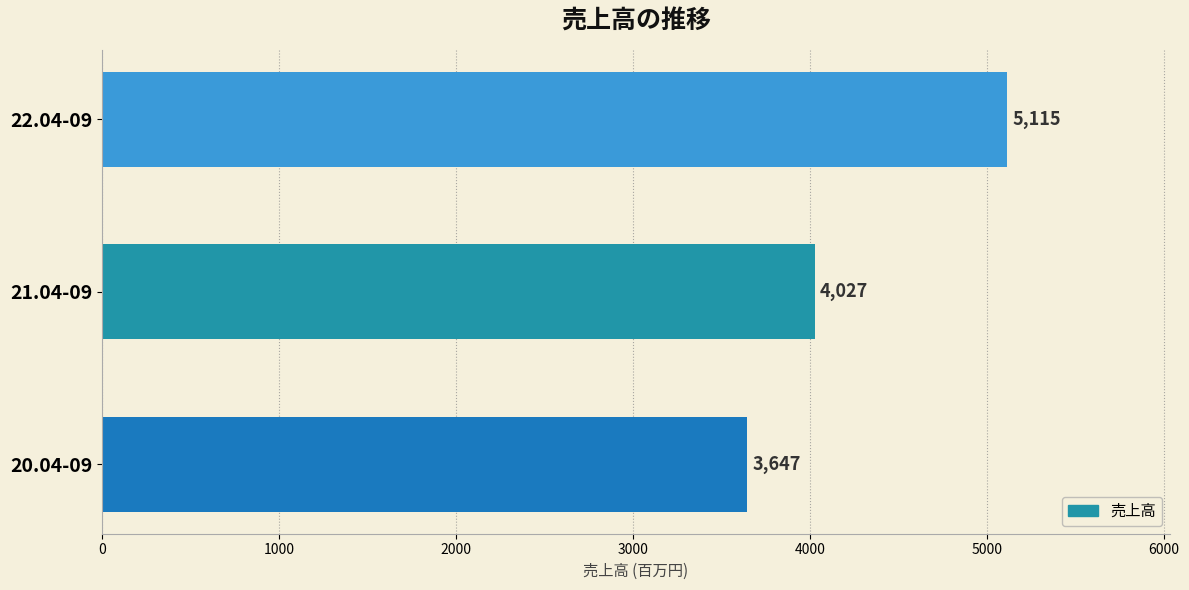

True or false: the data shows 2246 at 22.04-09.

False